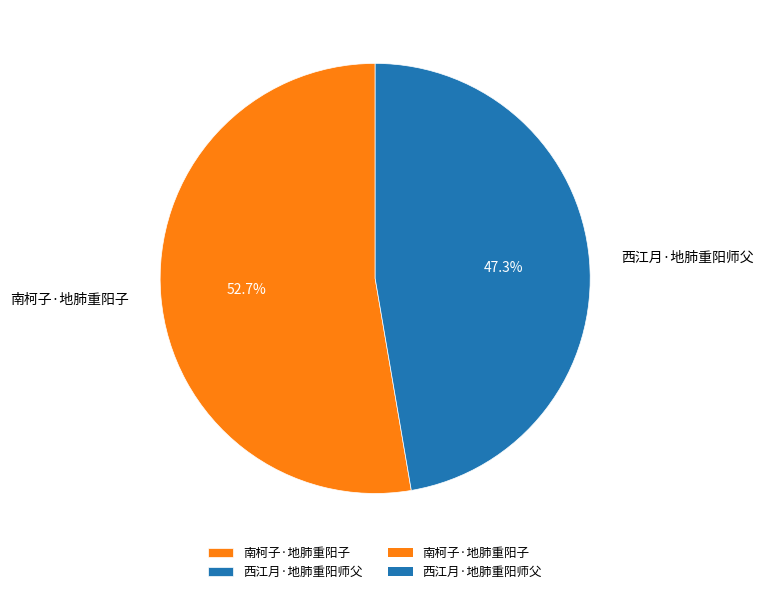

Combined, what portion of the pie is 西江月·地肺重阳师父 and 南柯子·地肺重阳子?

100.0%